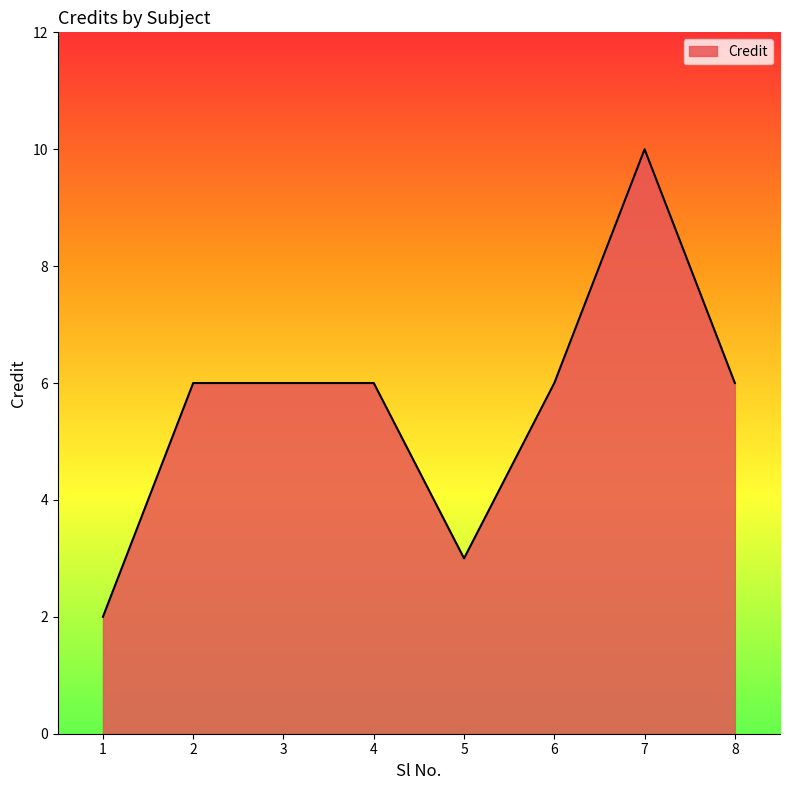

What is the greatest value displayed?

10